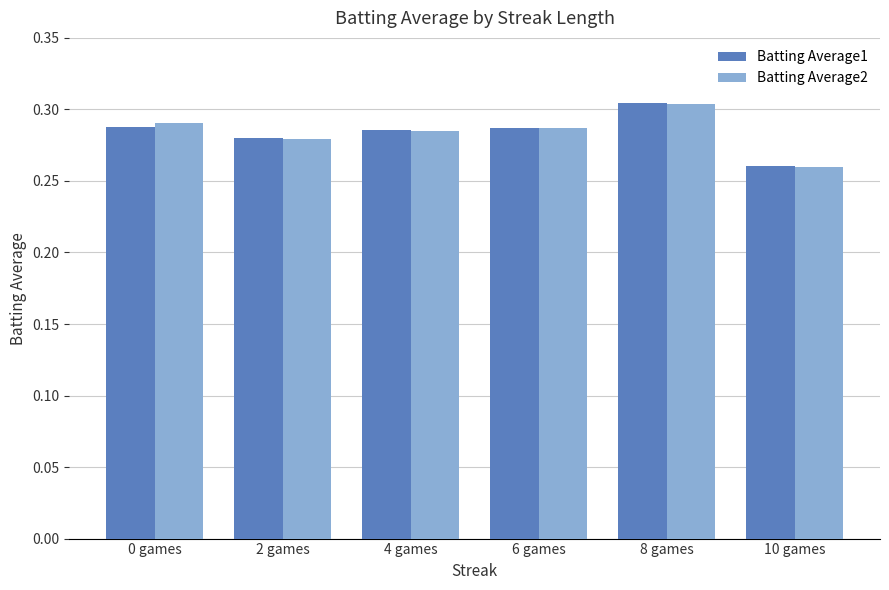

Which category has the highest value across all series?

8 games